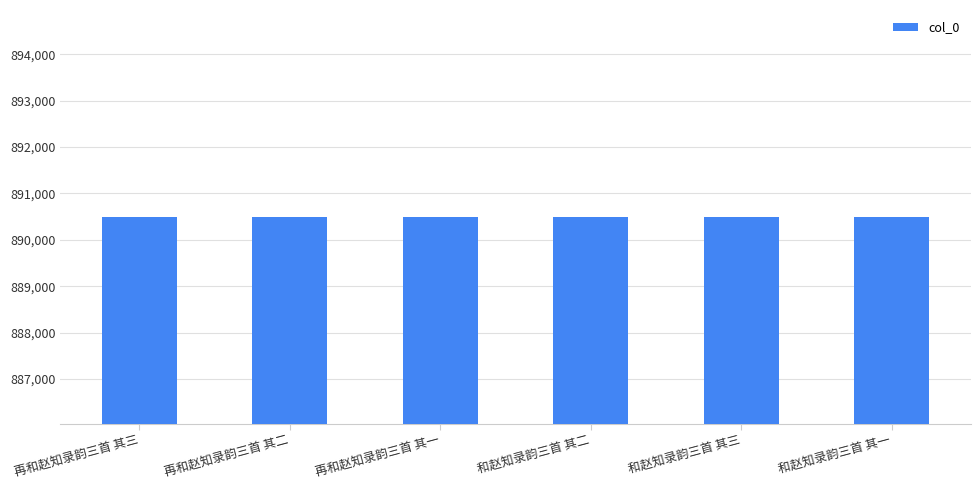

What position from the left is 和赵知录韵三首 其三?

5